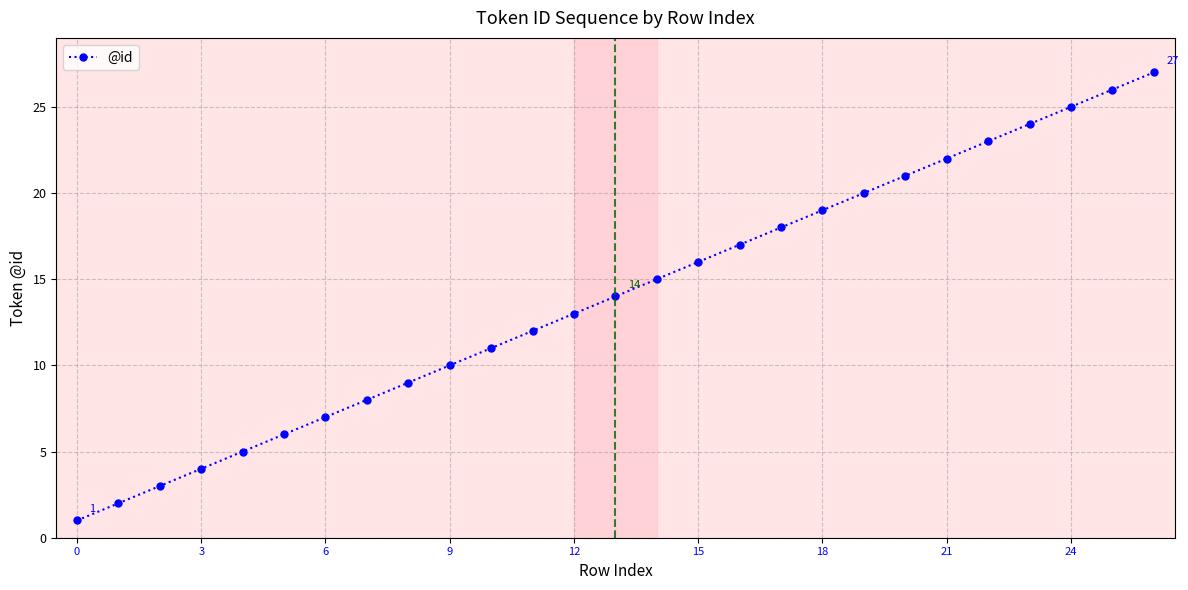

What is the difference between the second highest and minimum values?

25